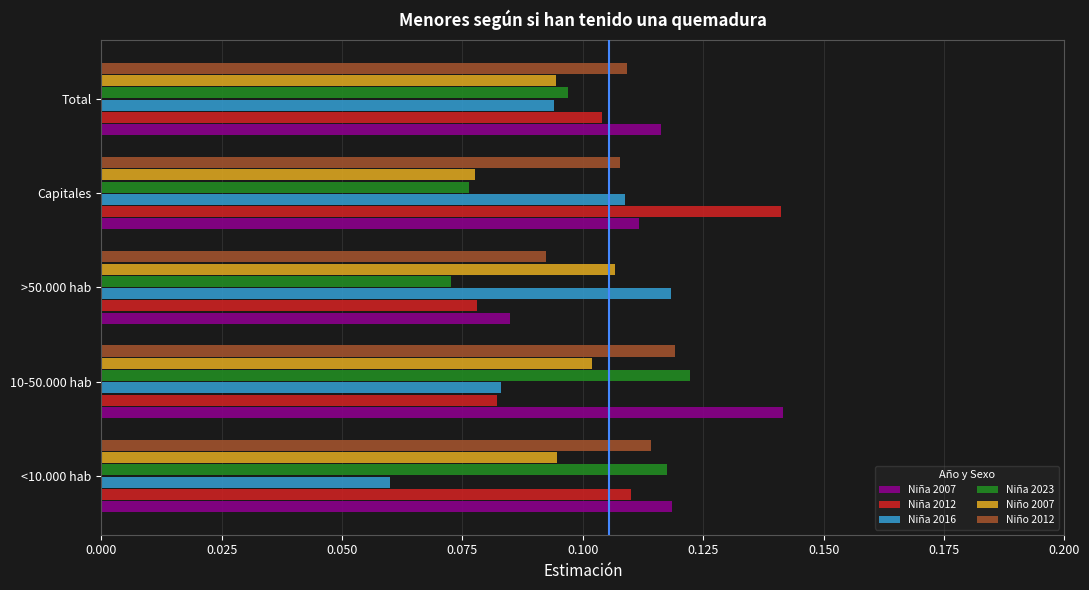

What are all the series names shown in the legend?

Niña 2007, Niña 2012, Niña 2016, Niña 2023, Niño 2007, Niño 2012